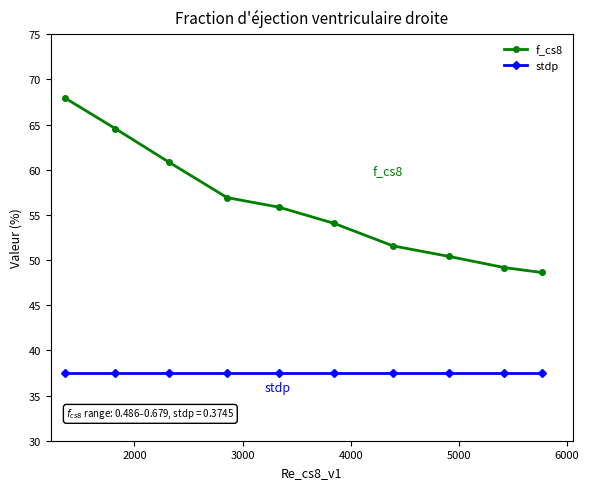

True or false: stdp and f_cs8 intersect in this chart.

False